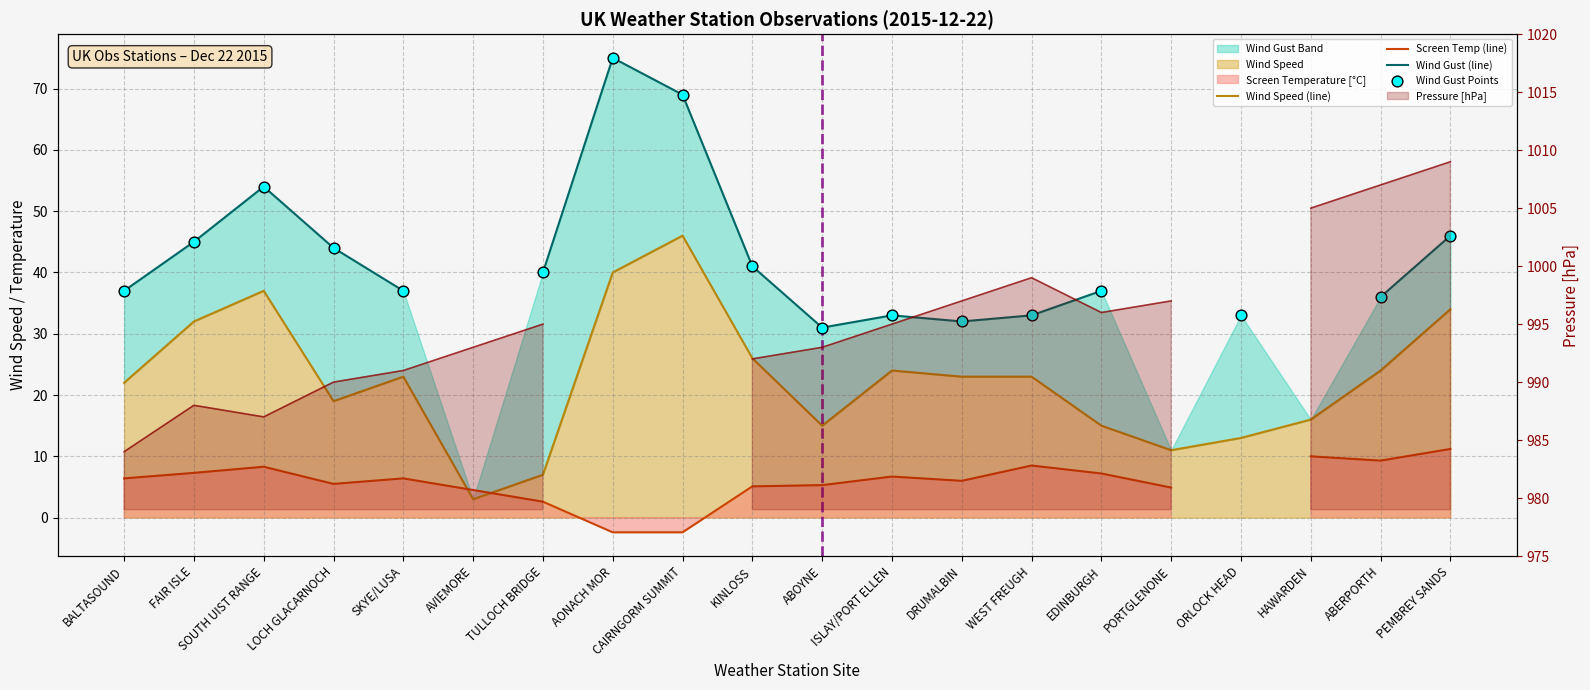

At how many categories does at least one series exceed 44?

5